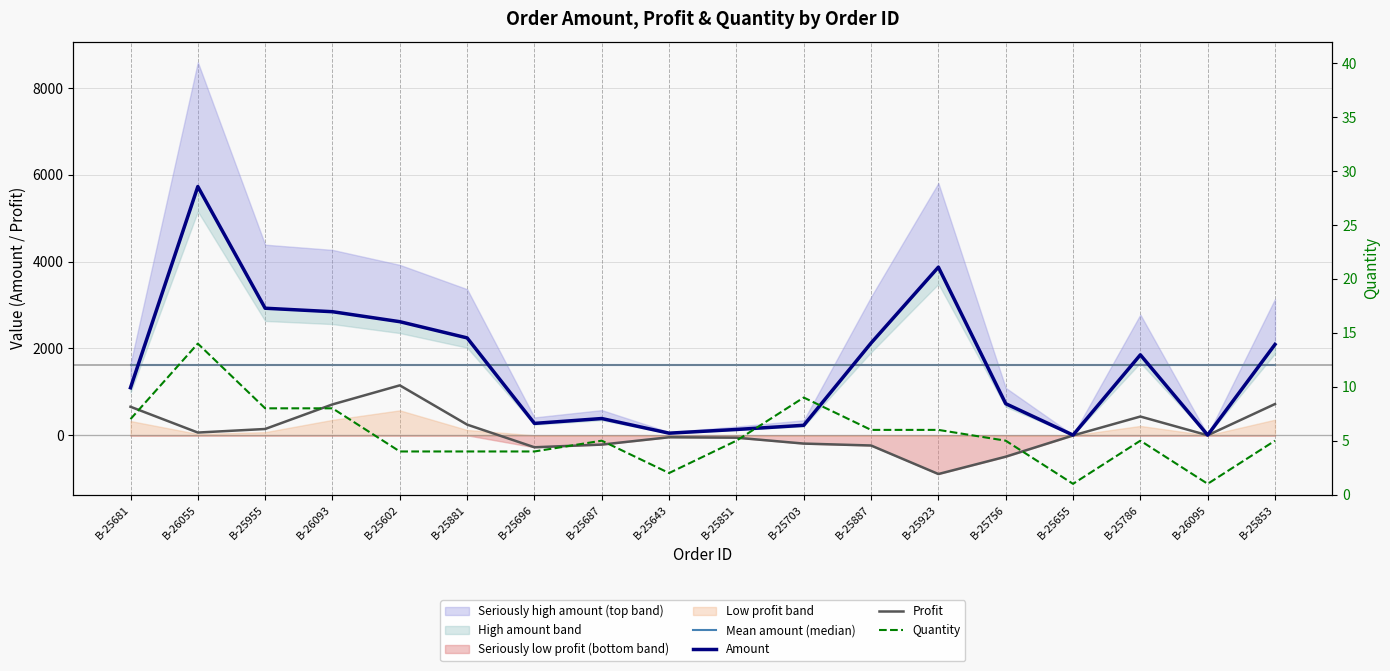

The value of Amount at B-25687 is 387.0. True or false?

True